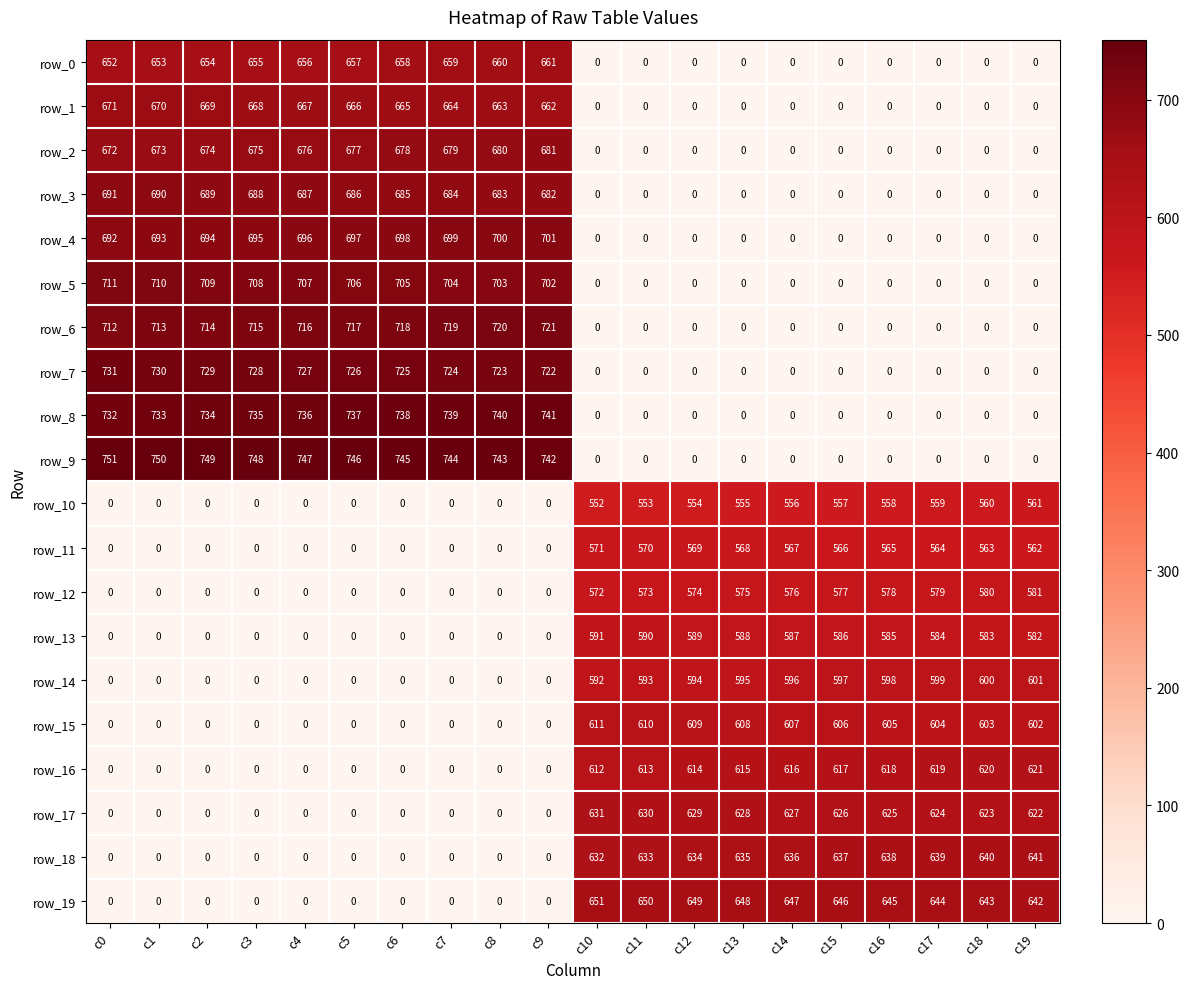

Which series has the largest total across all categories?

row_9